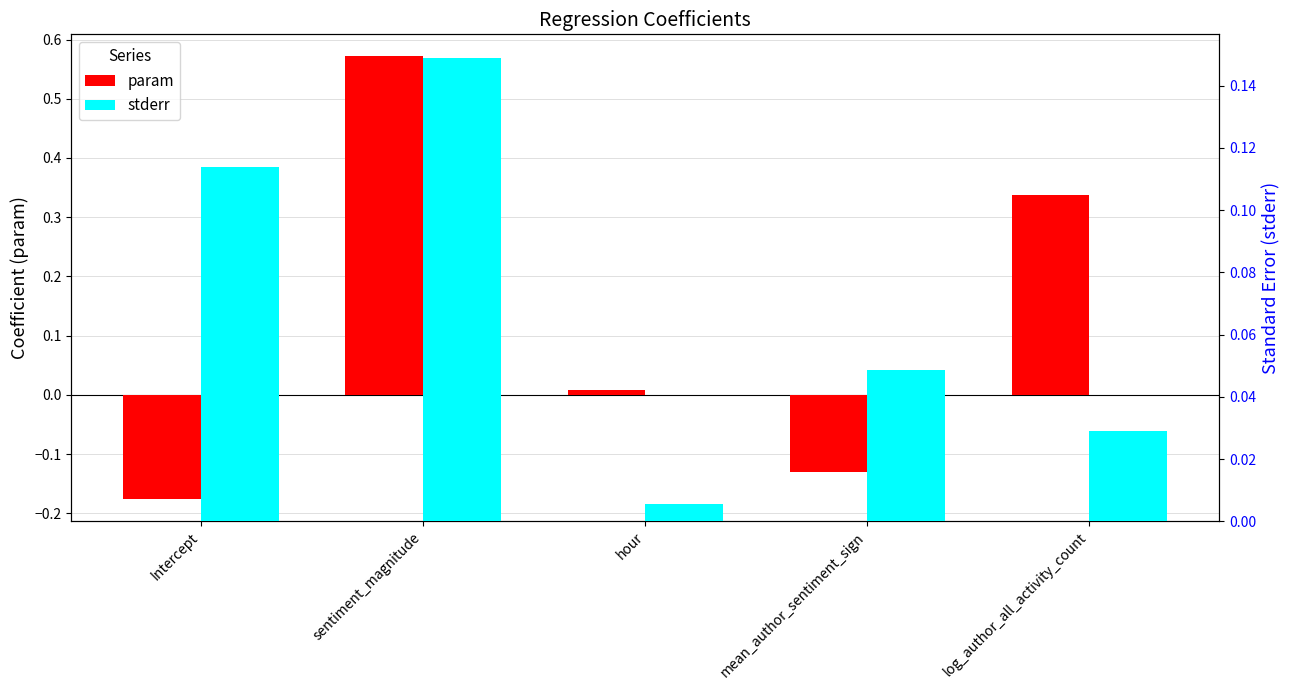

At how many categories does at least one series exceed 0?

5